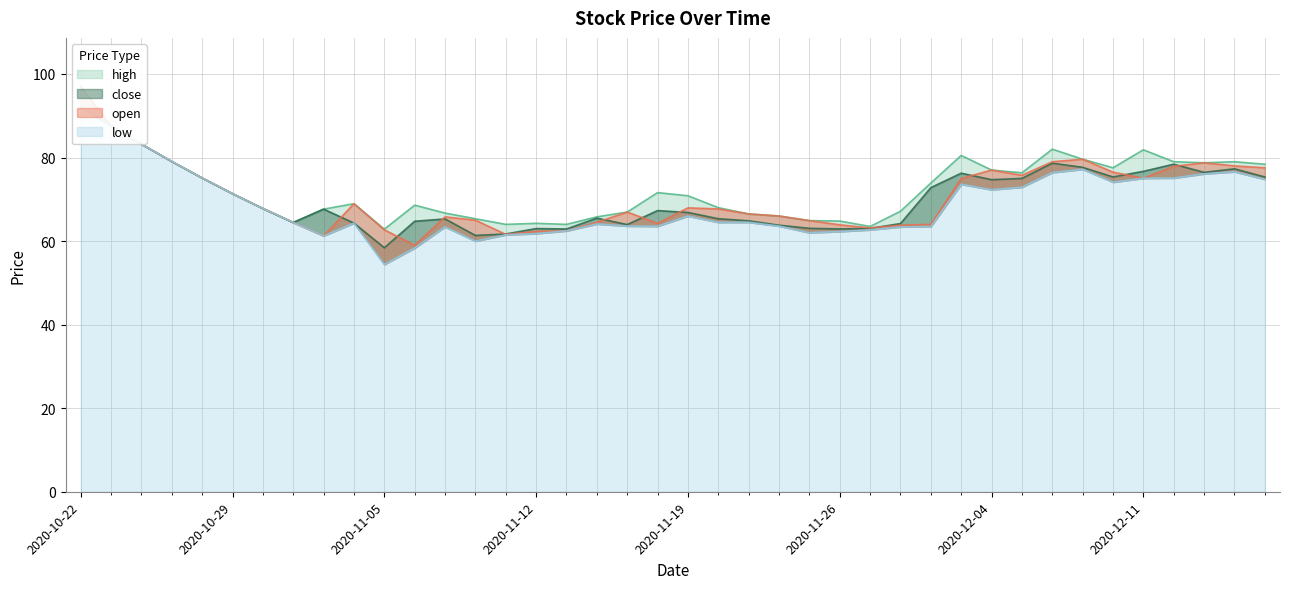

True or false: close and high intersect in this chart.

False